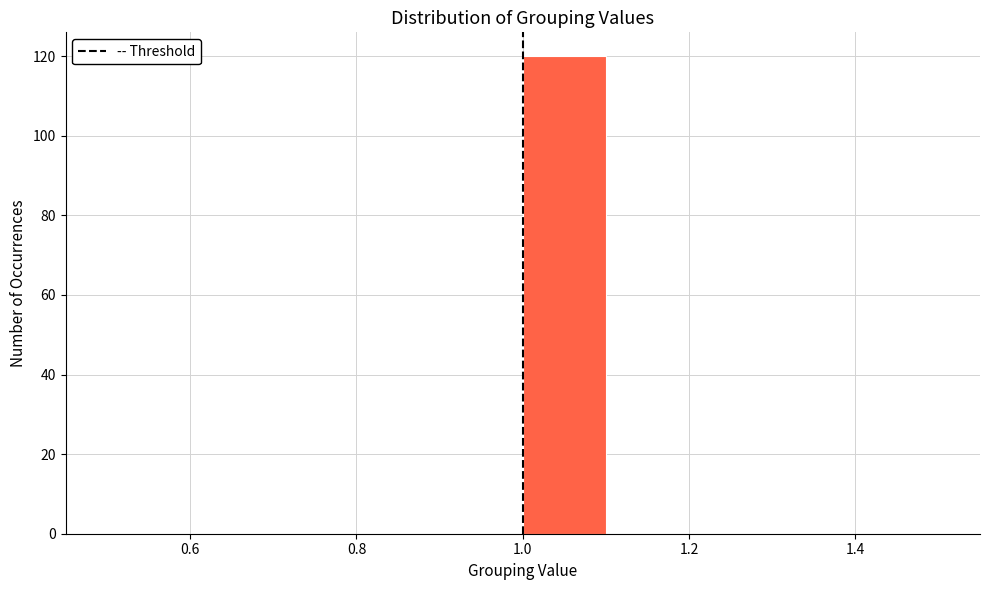

Reading left to right, list every bar in this chart as the range it spans on the x-axis followed by its height. The values are not printed on the chart, so give them approximately, as read against the axis.

0.5 to 0.6: 0
0.6 to 0.7: 0
0.7 to 0.8: 0
0.8 to 0.9: 0
0.9 to 1.0: 0
1.0 to 1.1: 120
1.1 to 1.2: 0
1.2 to 1.3: 0
1.3 to 1.4: 0
1.4 to 1.5: 0